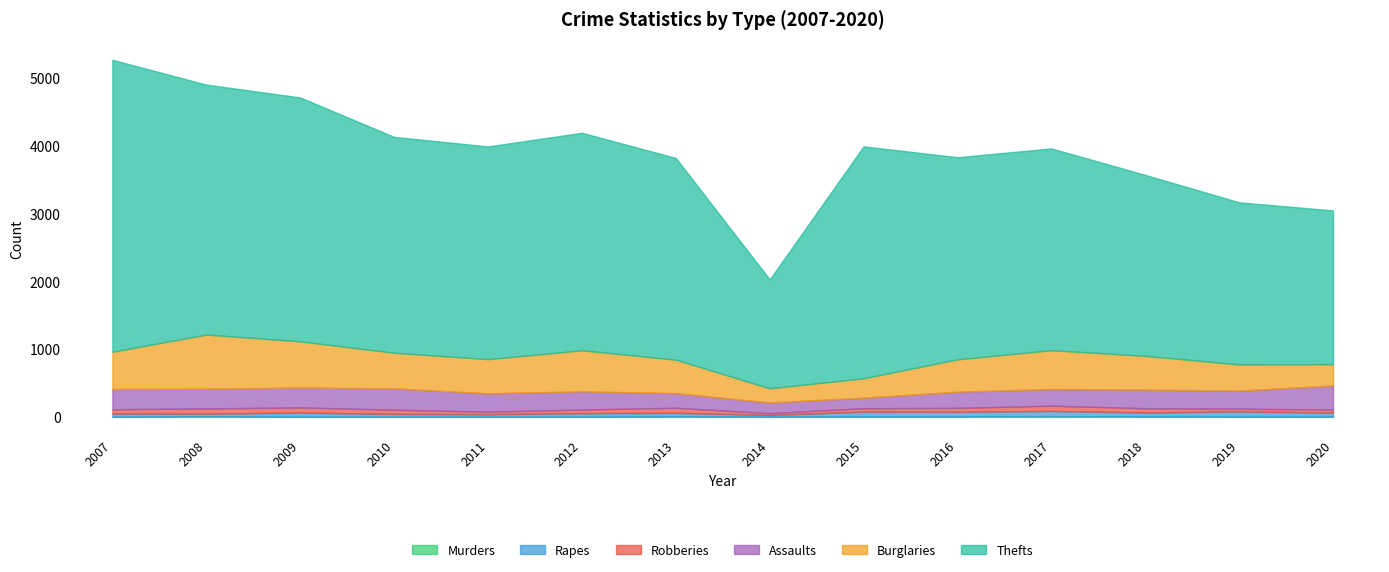

How many series are shown in this chart?

6